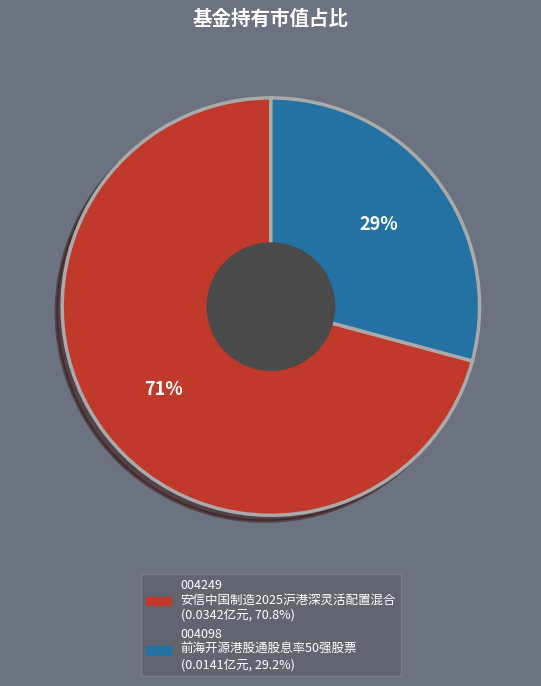

To the nearest percent, what is the difference between the largest and smallest slice percentages?

42%